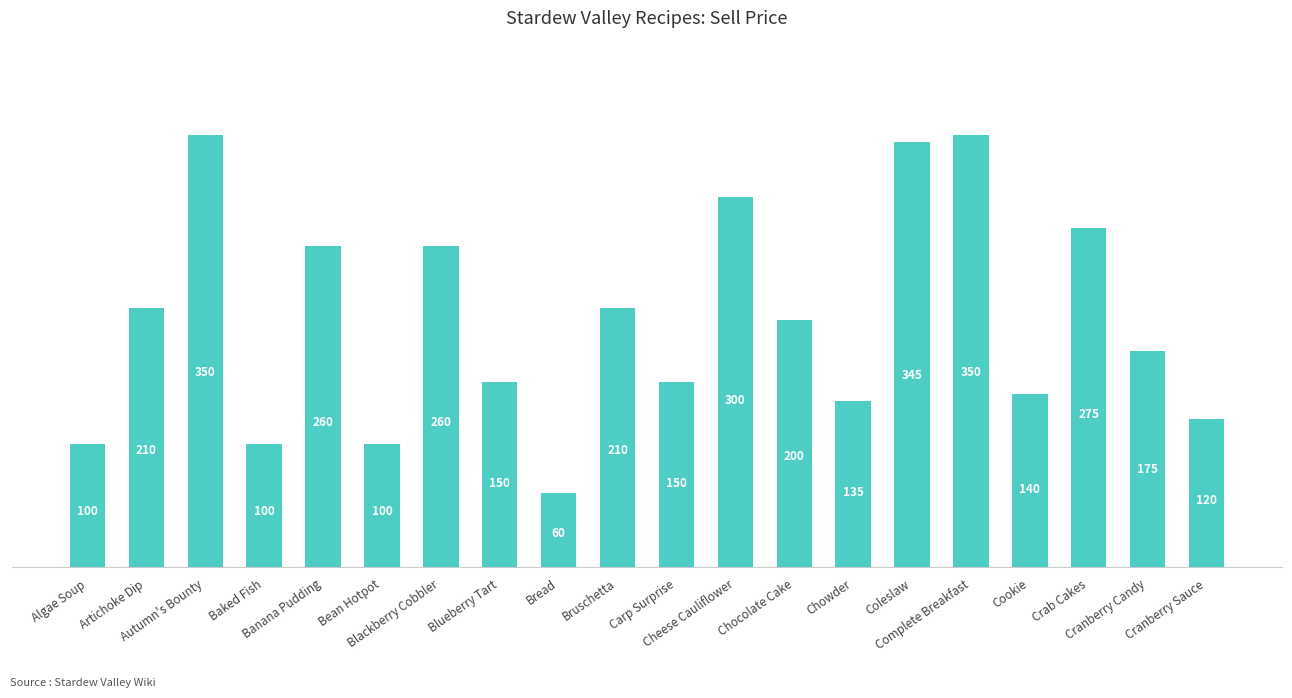

Reading left to right, list all the values displayed in this chart.

Algae Soup=100	Artichoke Dip=210	Autumn's Bounty=350	Baked Fish=100	Banana Pudding=260	Bean Hotpot=100	Blackberry Cobbler=260	Blueberry Tart=150	Bread=60	Bruschetta=210	Carp Surprise=150	Cheese Cauliflower=300	Chocolate Cake=200	Chowder=135	Coleslaw=345	Complete Breakfast=350	Cookie=140	Crab Cakes=275	Cranberry Candy=175	Cranberry Sauce=120